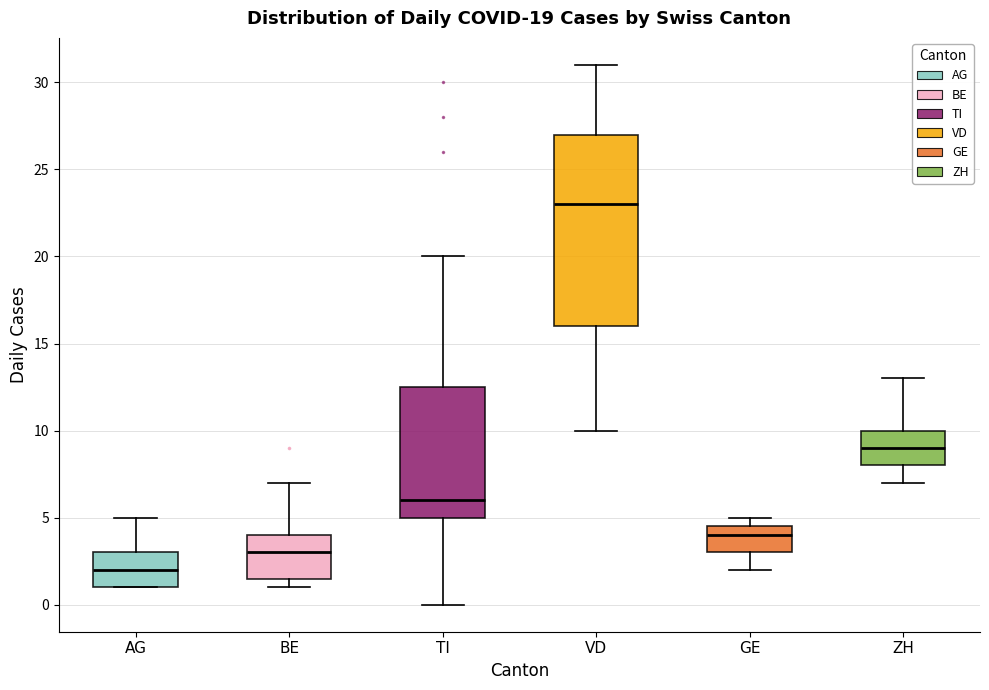

Which box has the lowest median line?

AG